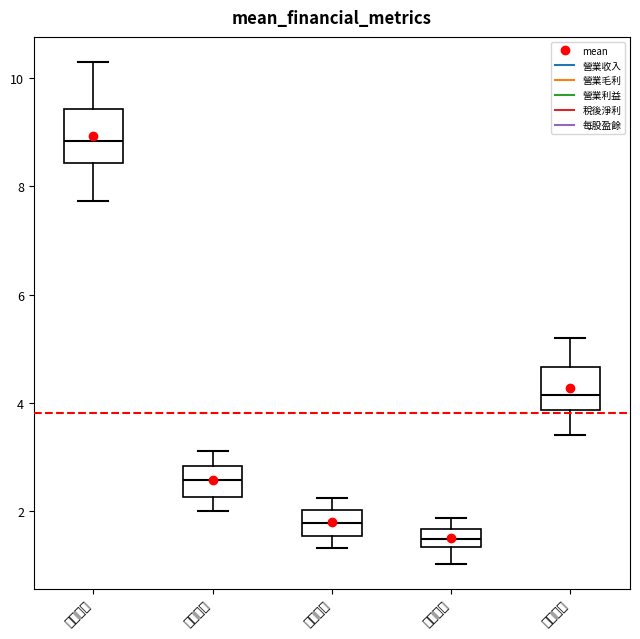

Which box is the tallest, from its lower edge to its upper edge?

營業收入